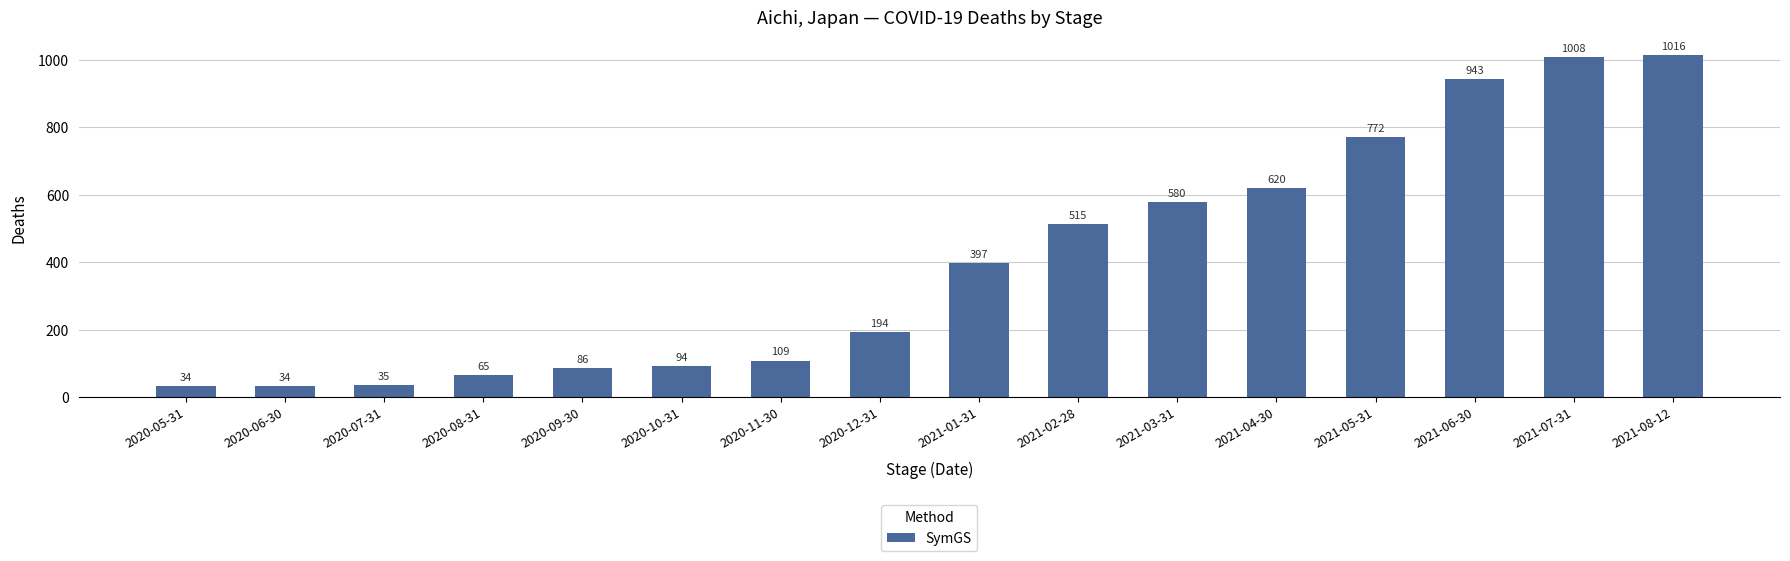

How many distinct data groups are displayed?

1